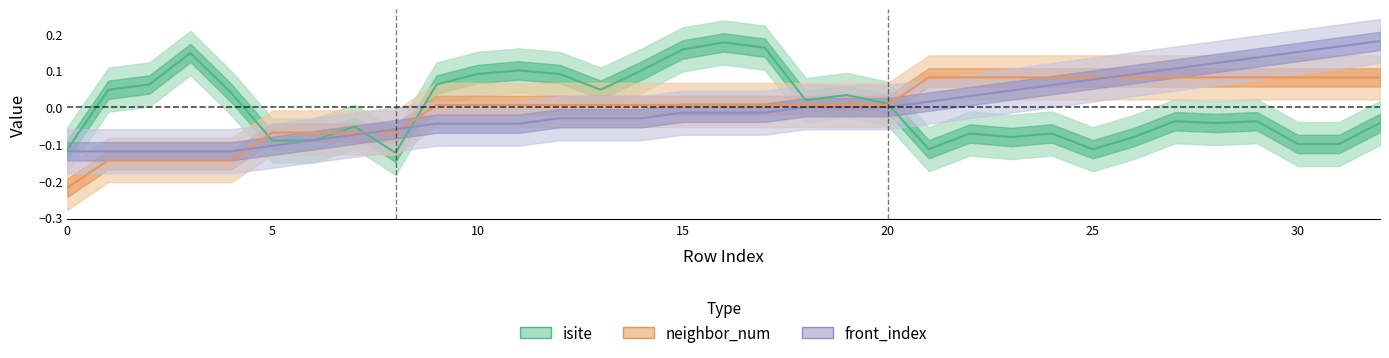

The value of isite at 24 is -0.1. True or false?

False